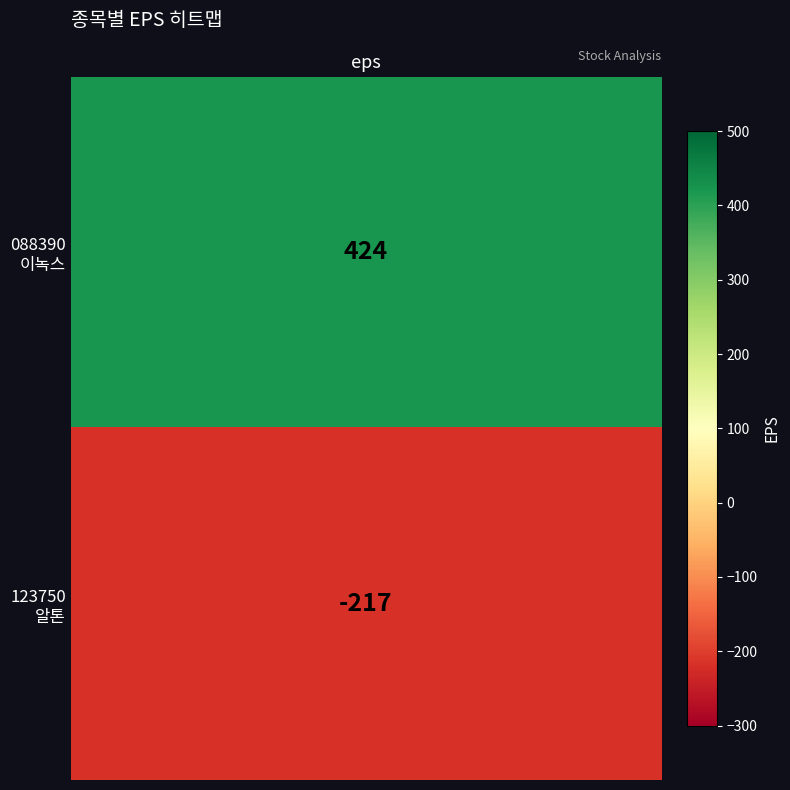

Rank the categories by 088390 value from highest to lowest.

이녹스, 알톤